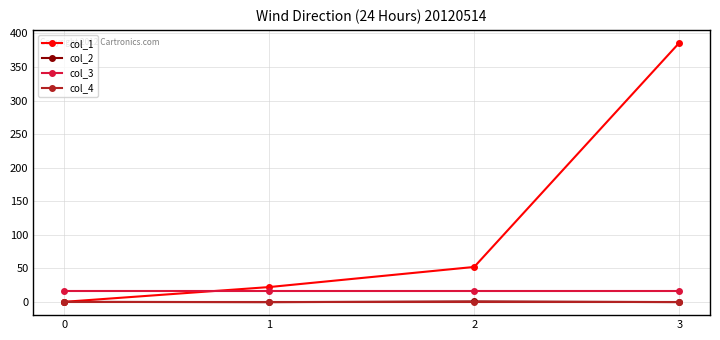

At how many categories does at least one series exceed 200?

1